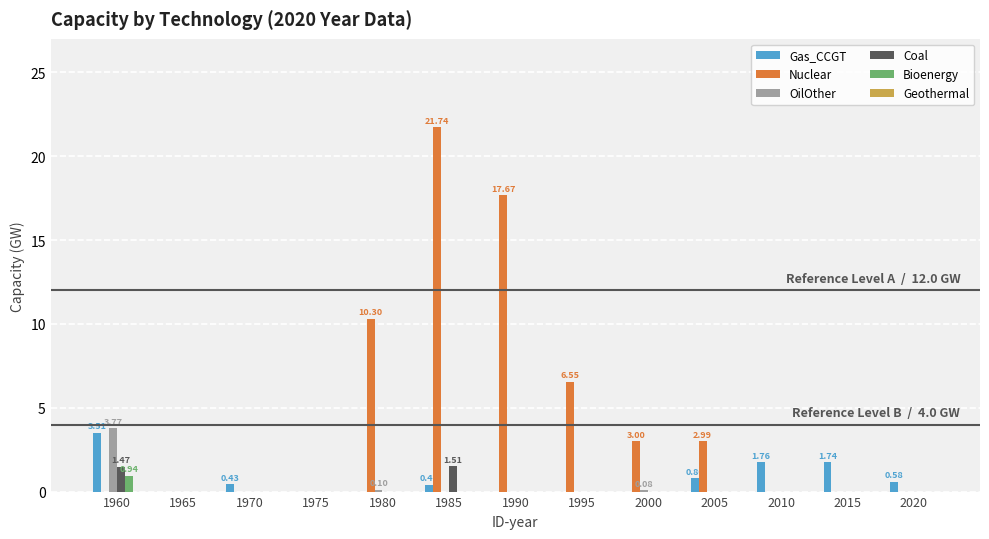

Are the bars grouped side by side (vs. stacked)?

Yes